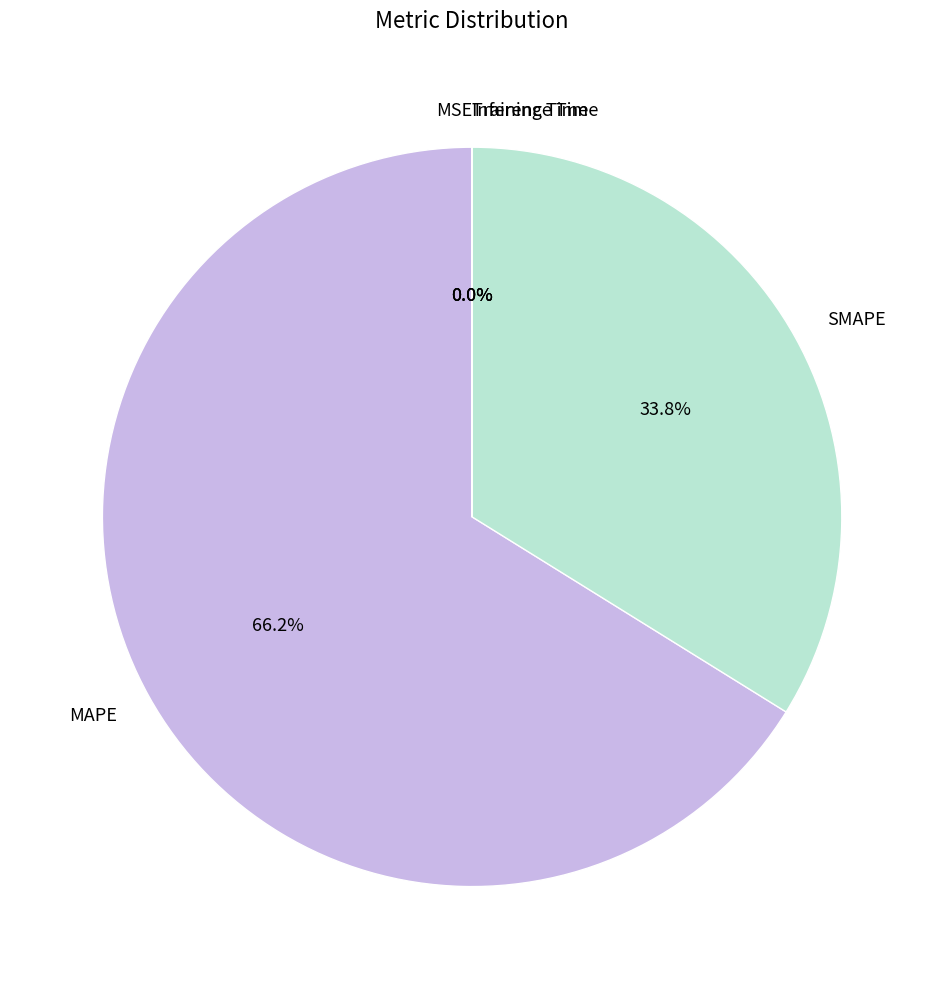

Which category accounts for the majority?

MAPE